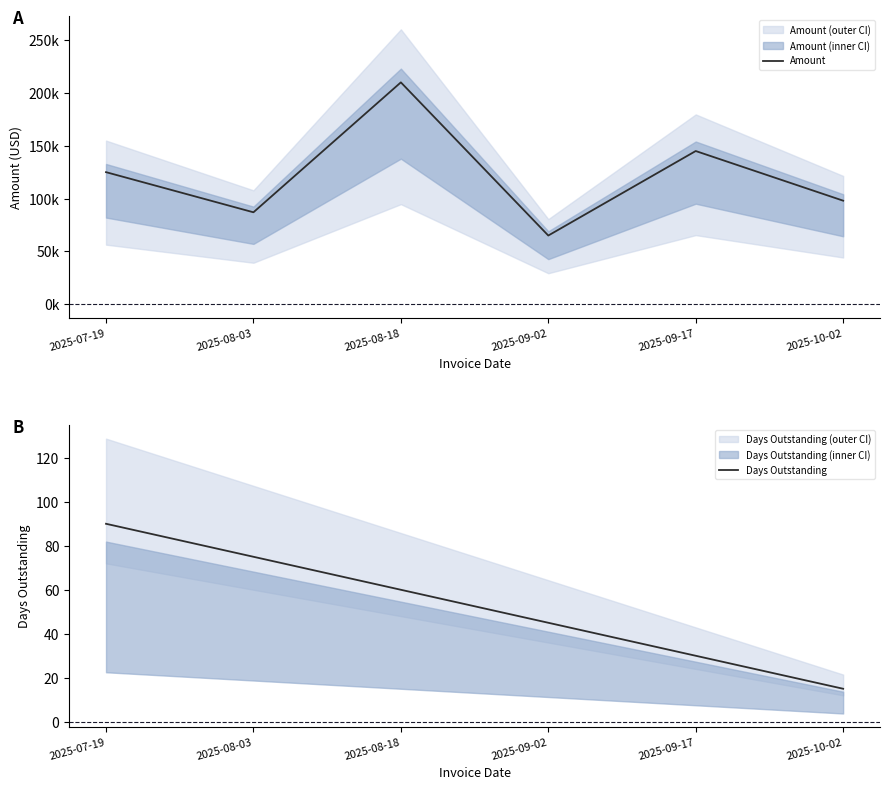

Does the chart have visible grid lines?

No